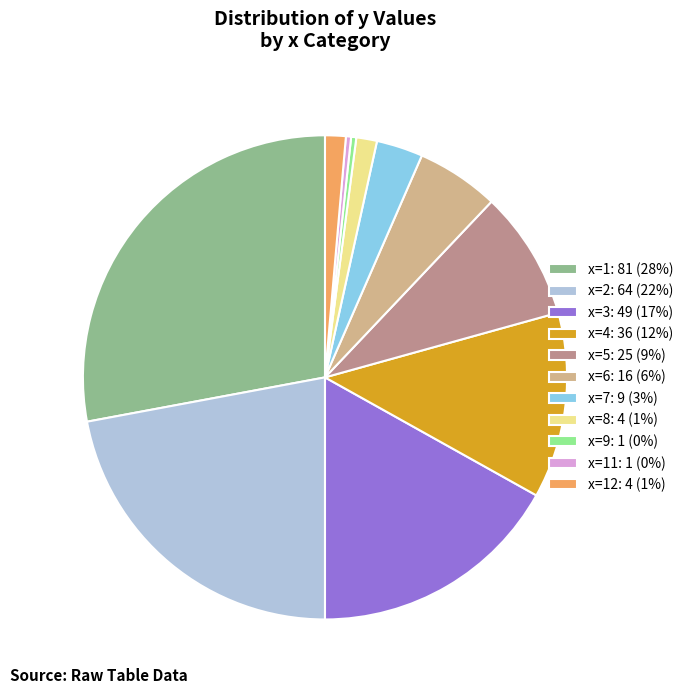

Is it true that x=7: 9 (3%) is 3% of the pie?

True